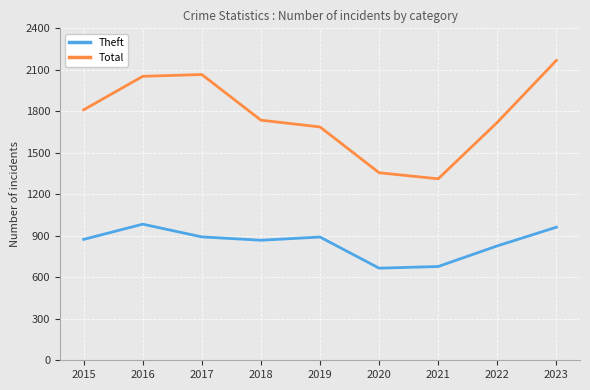

What is the sum of all Theft values?

7642